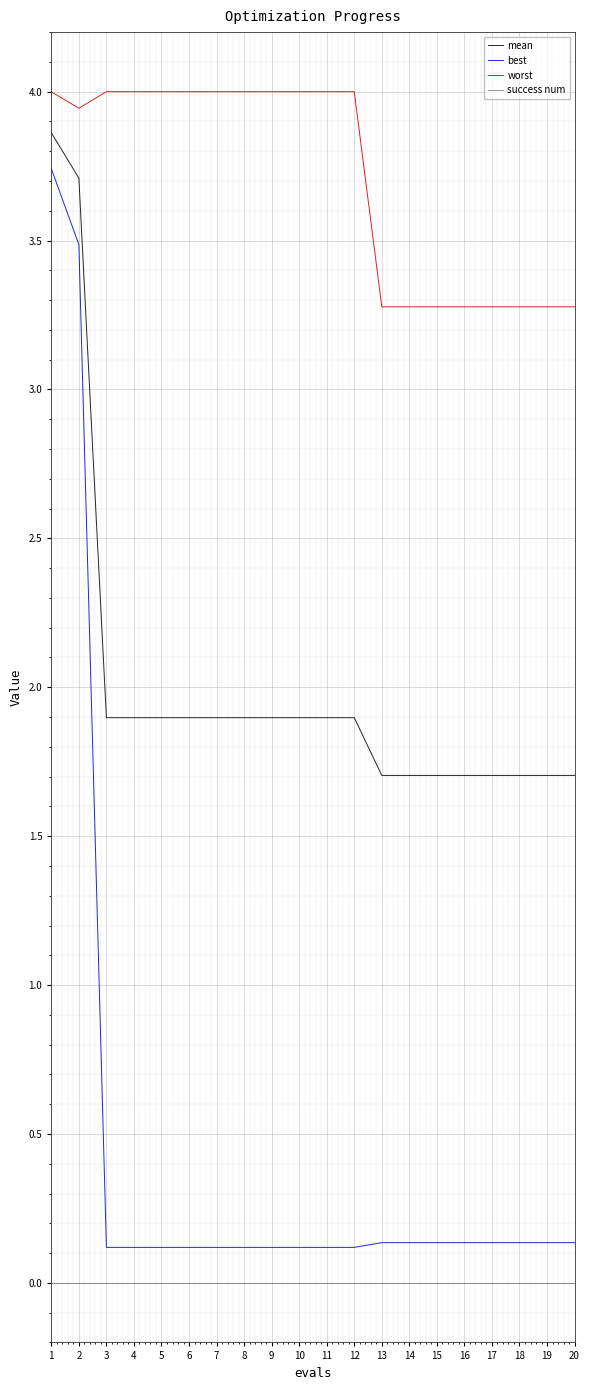

True or false: success num and mean cross at least once.

False